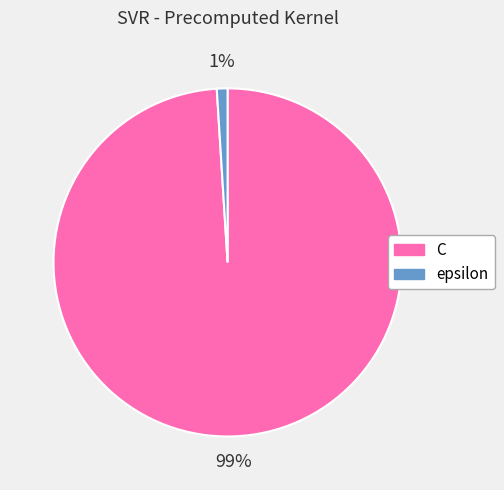

What percentage is the C slice, to the nearest percent?

99%